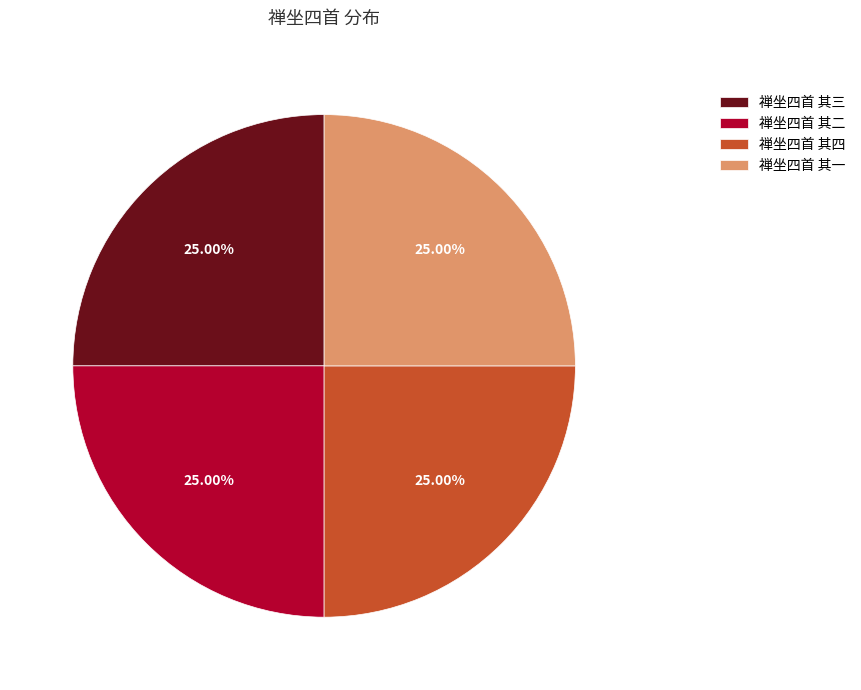

How many segments does this pie chart have?

4